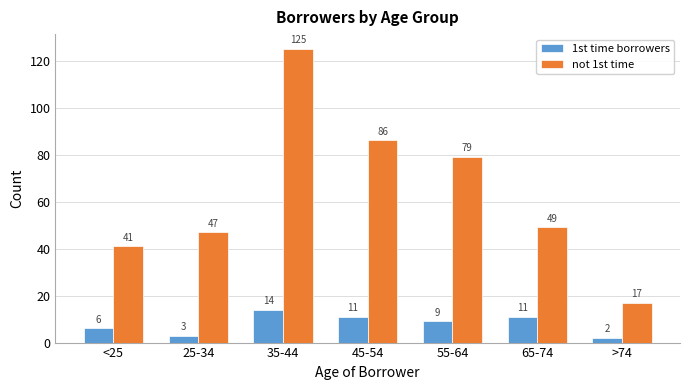

At which category is the sum across all series the highest?

35-44